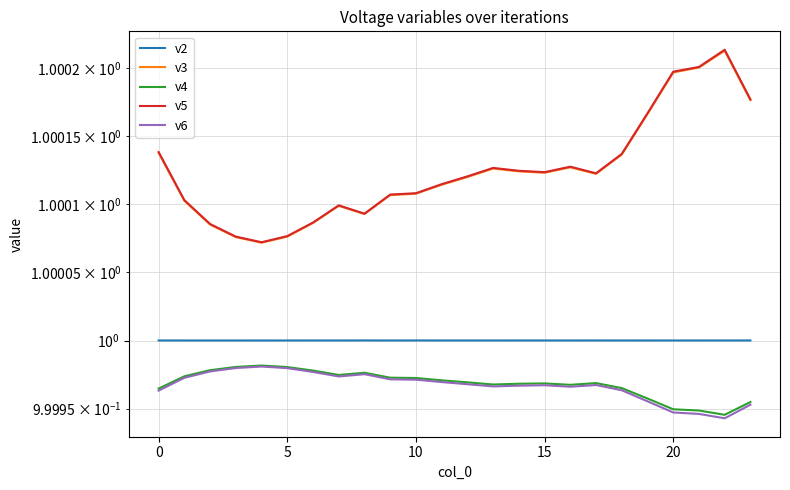

How many distinct data groups are displayed?

5